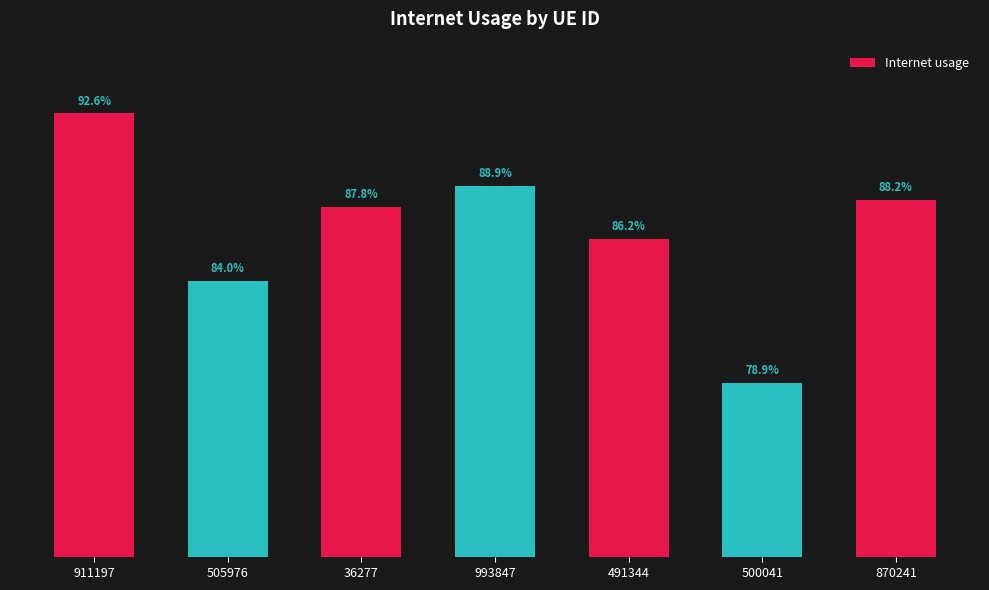

Count the values in the range 0 to 1.

7